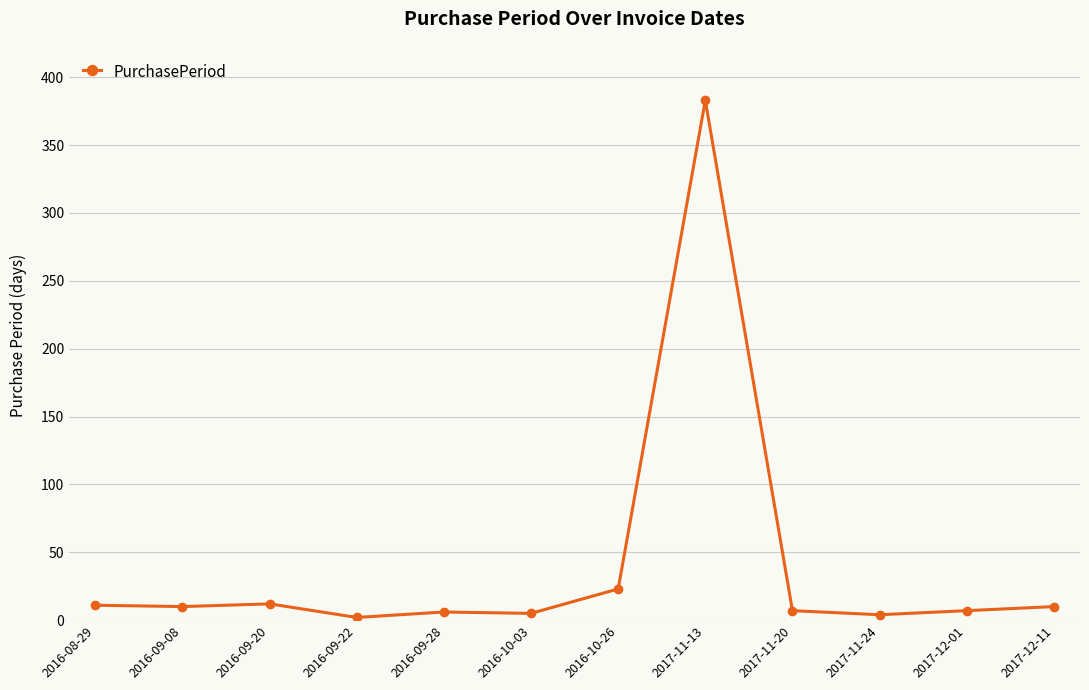

At which label is the value closest to 192?

2016-10-26